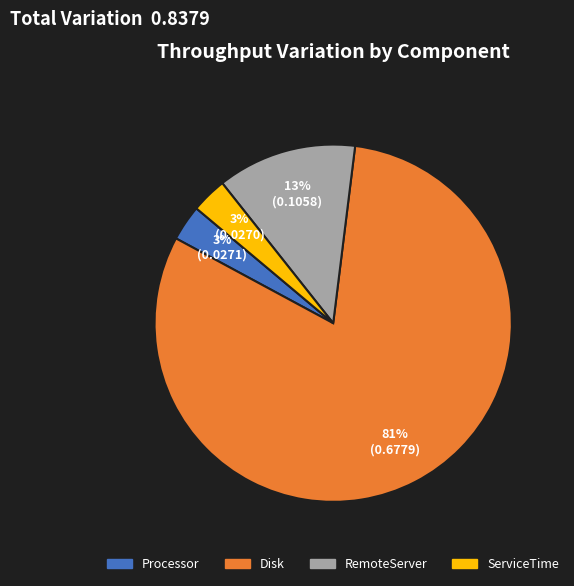

Is it true that Processor is 17% of the pie?

False